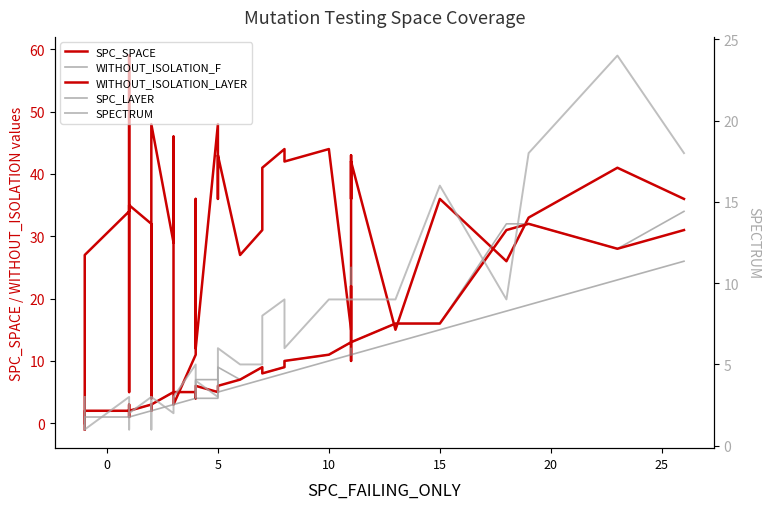

True or false: WITHOUT_ISOLATION_F has a value of 24 at 15.

False